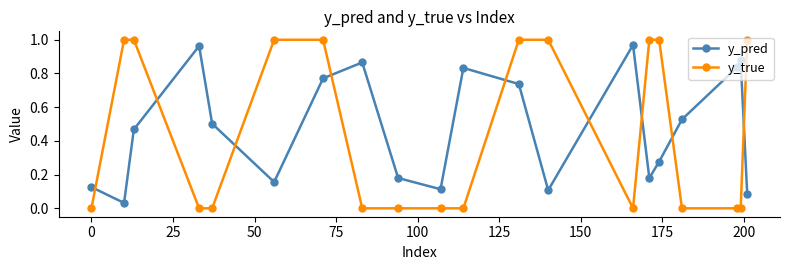

List the series in order of their overall mean, highest first.

y_pred, y_true